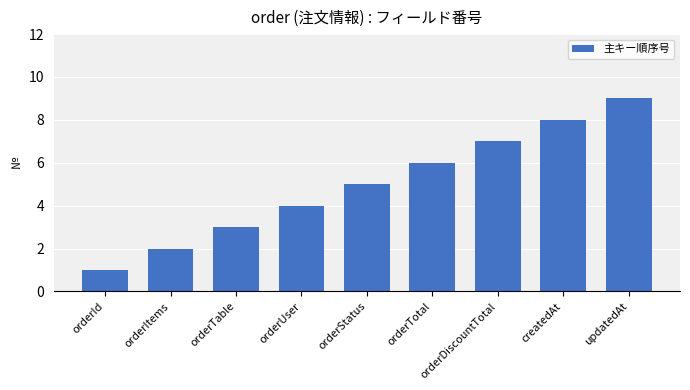

What is the value of the 2nd bar from the left?

2